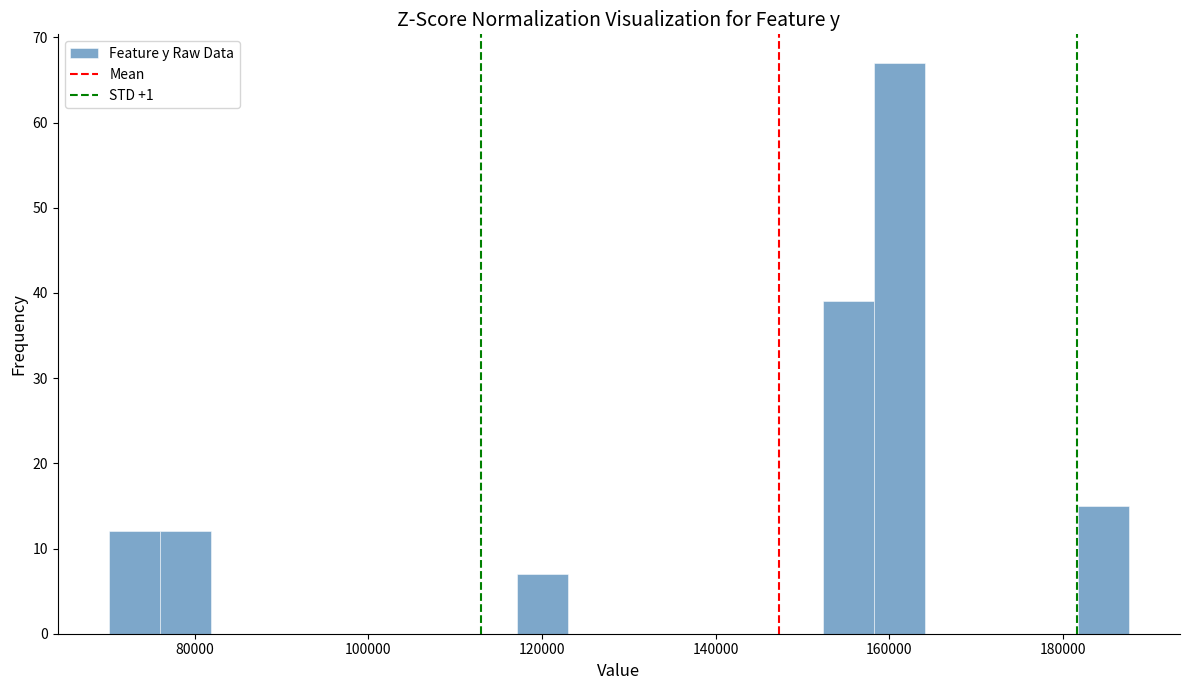

Read against the x-axis, roughly where is the centre of the tallest bar?

162000